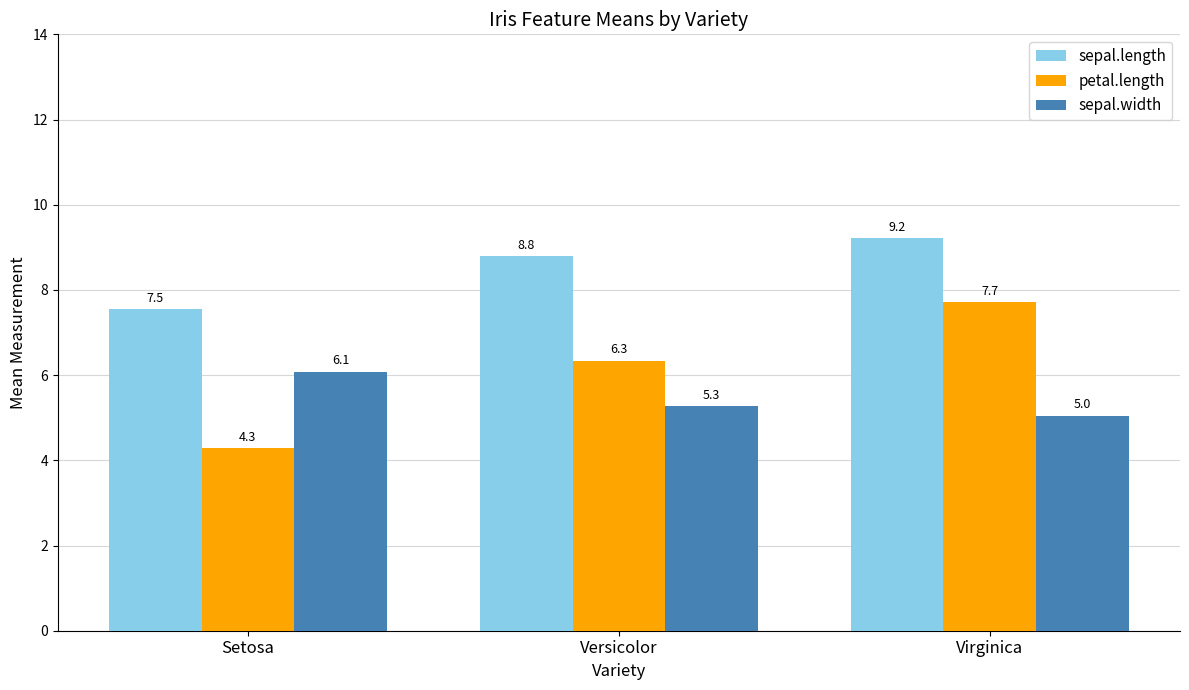

What are all the series names shown in the legend?

sepal.length, petal.length, sepal.width